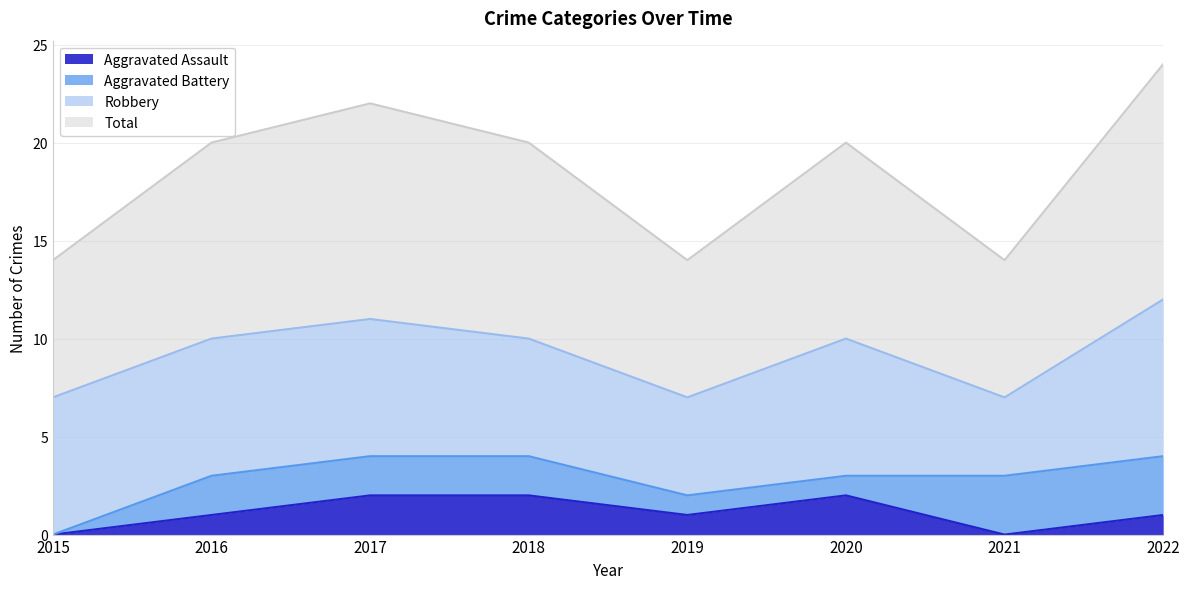

What is the difference between the maximum and minimum values in the Total series?

5